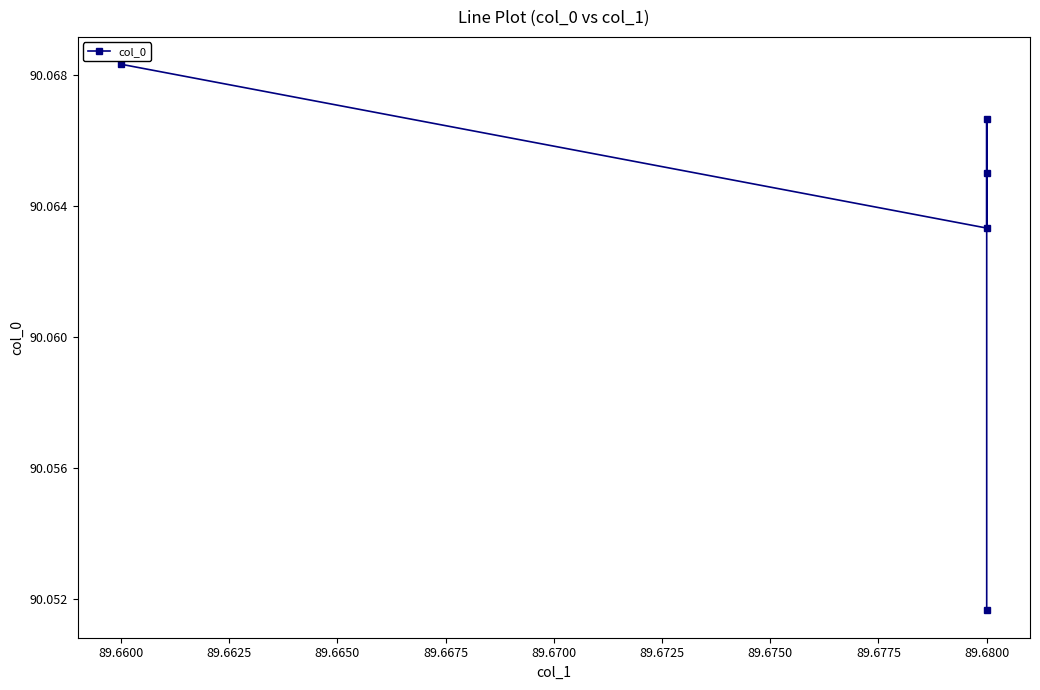

How many values are between 90 and 91?

5